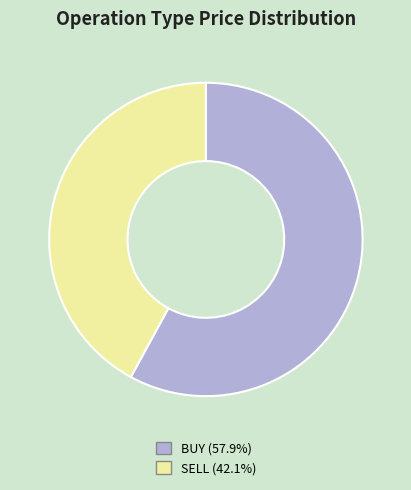

Is there a majority slice in this chart?

Yes